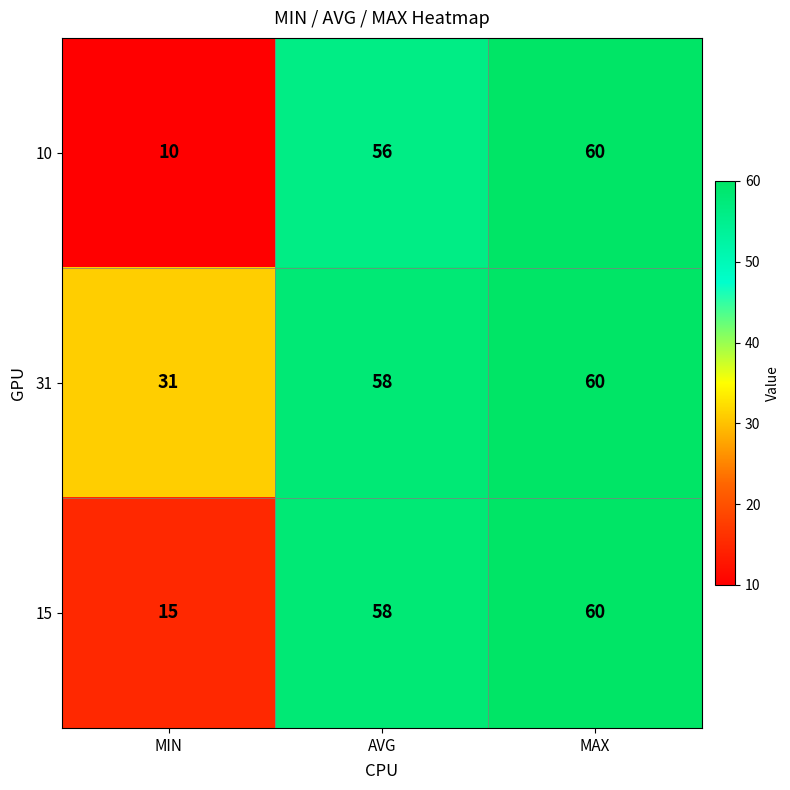

Where is 10 nearest to the value 35?

AVG